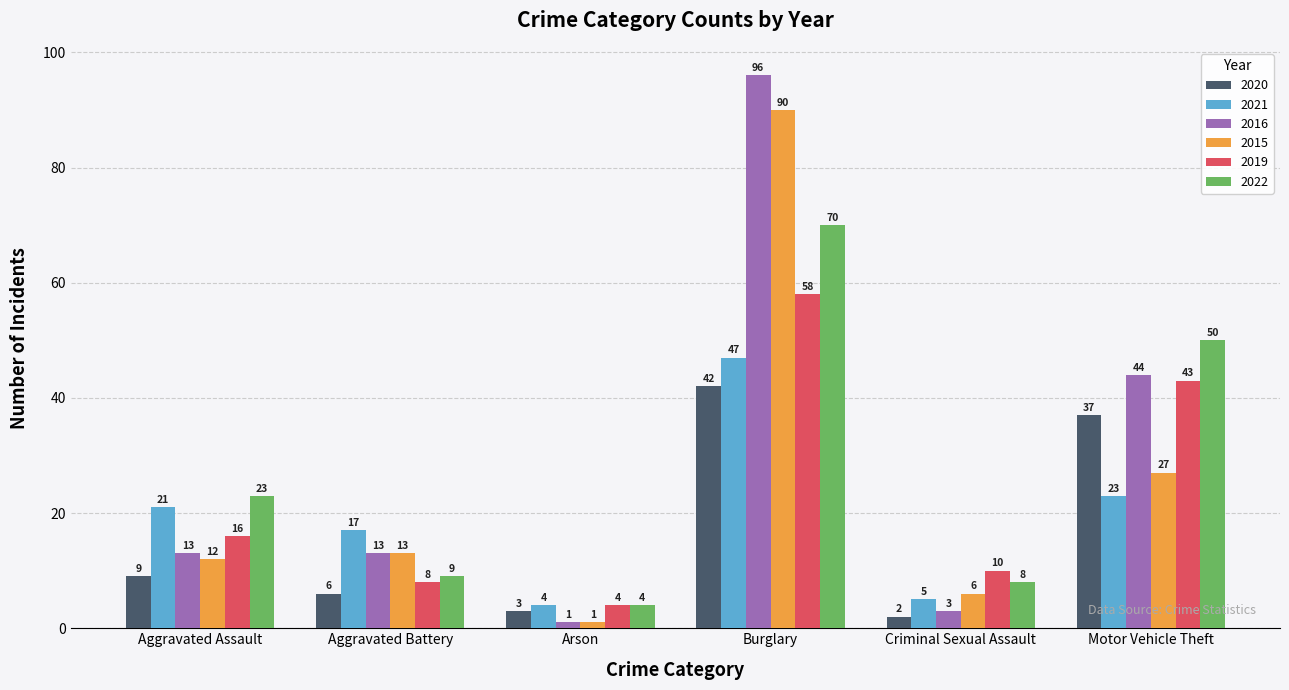

What is the approximate value of 2022 at Aggravated Battery, to the nearest 10?

10